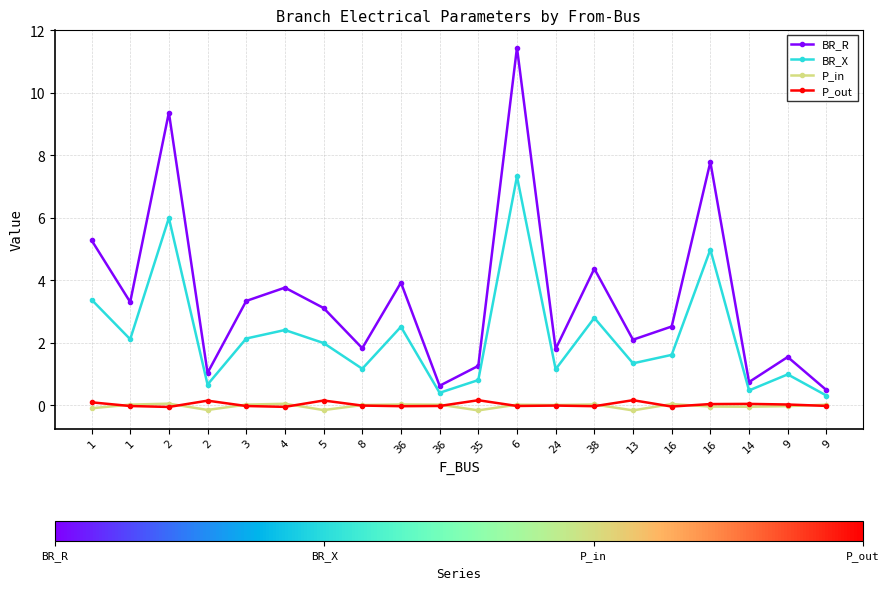

True or false: BR_R and P_in cross at least once.

False